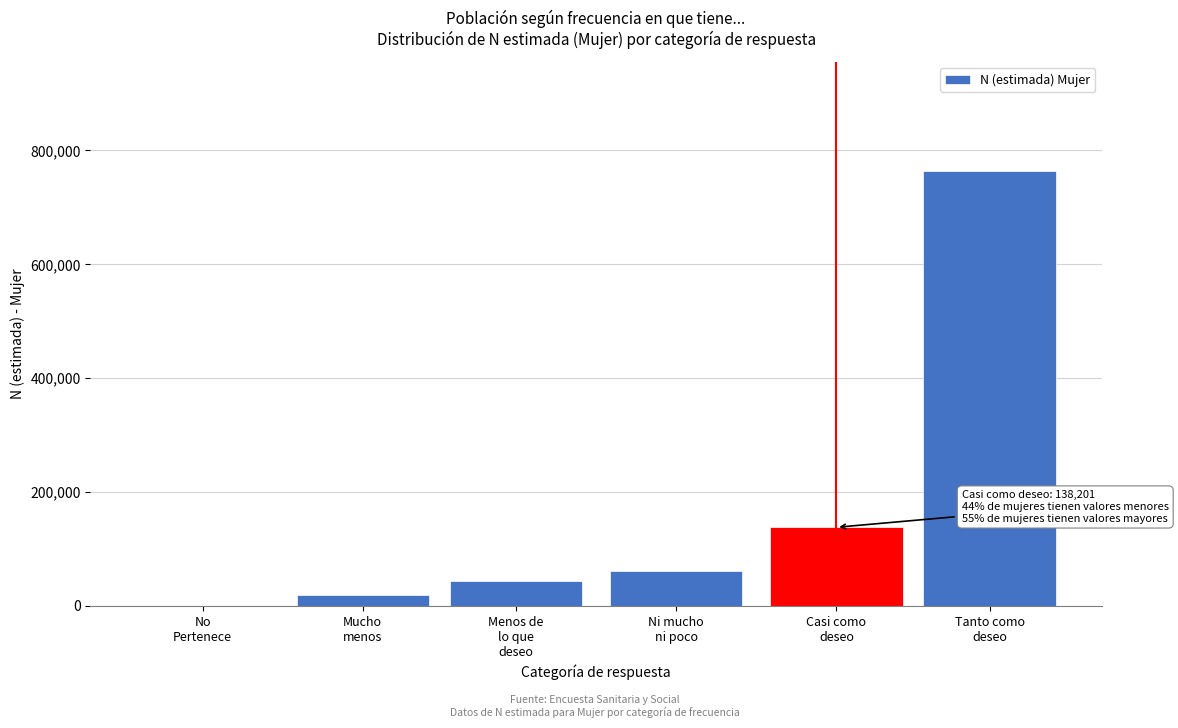

What is the greatest value displayed?

764117